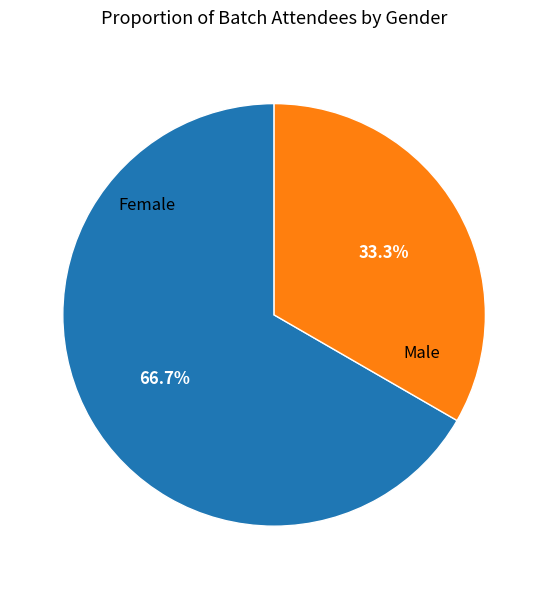

Approximately how many times larger is the value at Male compared to Female?

0.5